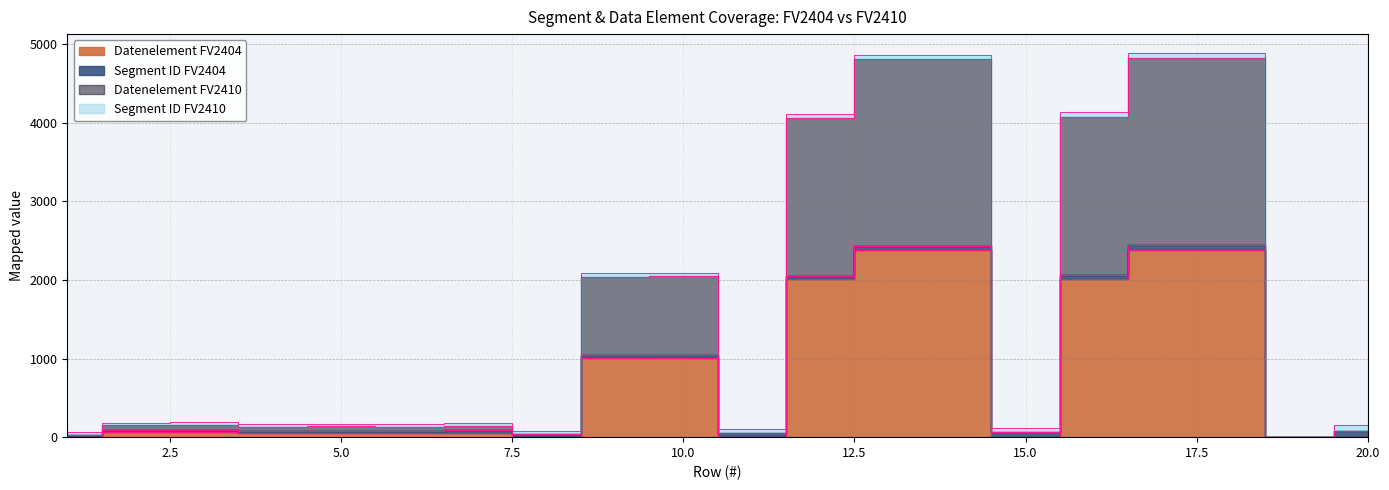

What is the spread (max minus min) of values at 1?

30